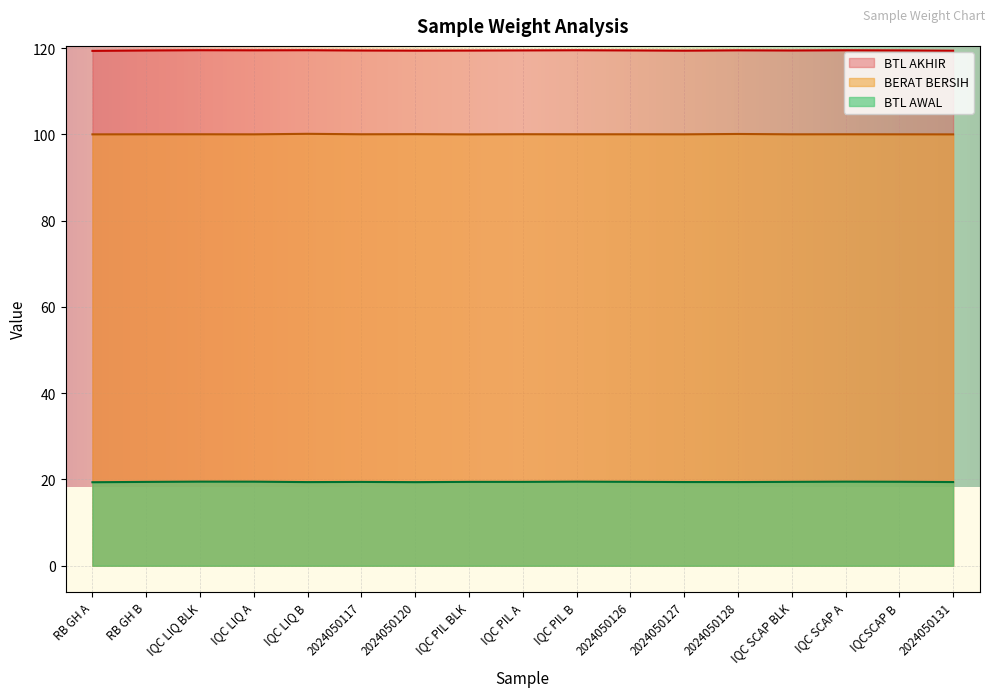

Reading right to left, transcribe all the data shown in this chart.

BERAT BERSIH: 100.0	100.0	100.0	100.0	100.1	100.0	100.0	100.0	100.0	100.0	100.1	100.0	100.1	100.0	100.0	100.0	100.0
BTL AWAL: 19.4	19.5	19.5	19.4	19.4	19.4	19.5	19.5	19.4	19.4	19.4	19.4	19.4	19.5	19.5	19.4	19.4
BTL AKHIR: 119.4	119.5	119.5	119.5	119.5	119.4	119.5	119.5	119.5	119.5	119.4	119.5	119.5	119.5	119.5	119.5	119.4